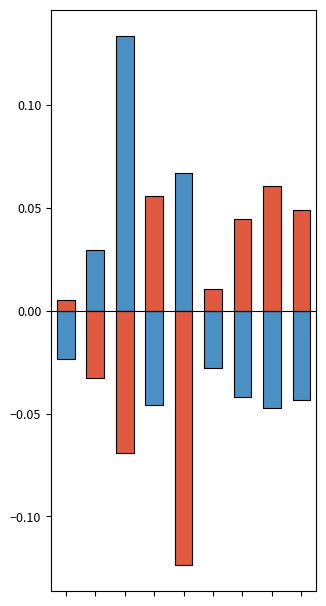

How many negative values does the pourcentage_rupture series have?

6